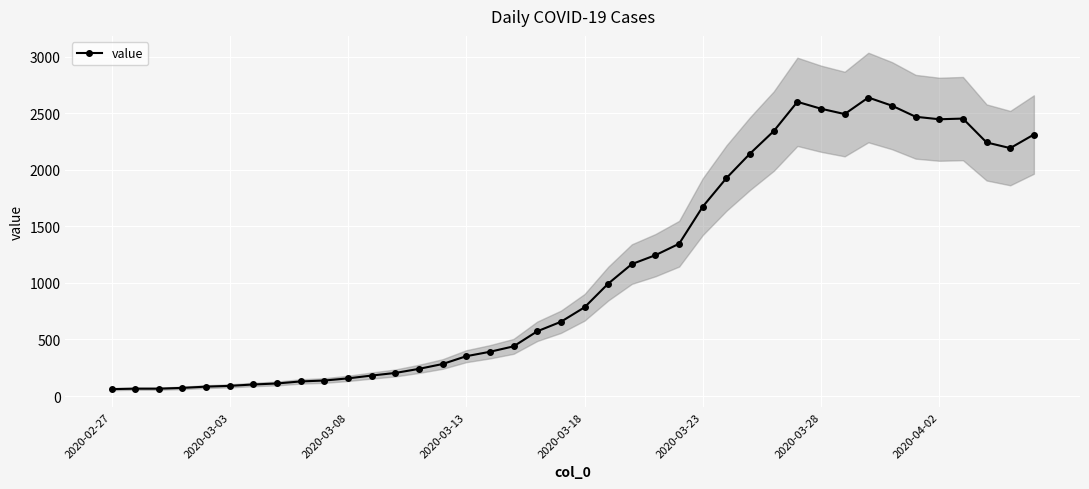

What is the difference between the maximum and minimum values?

2577